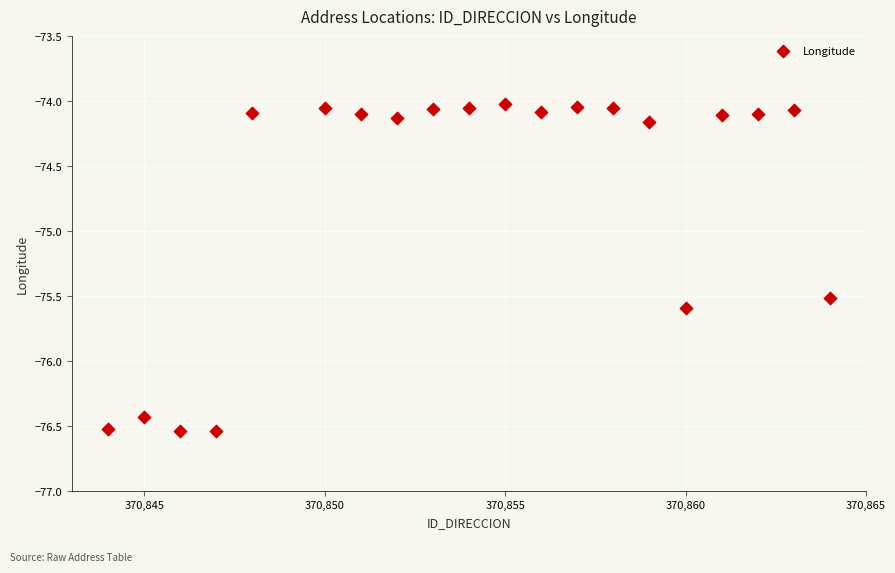

What is the range of X values (max minus min)?

20.0